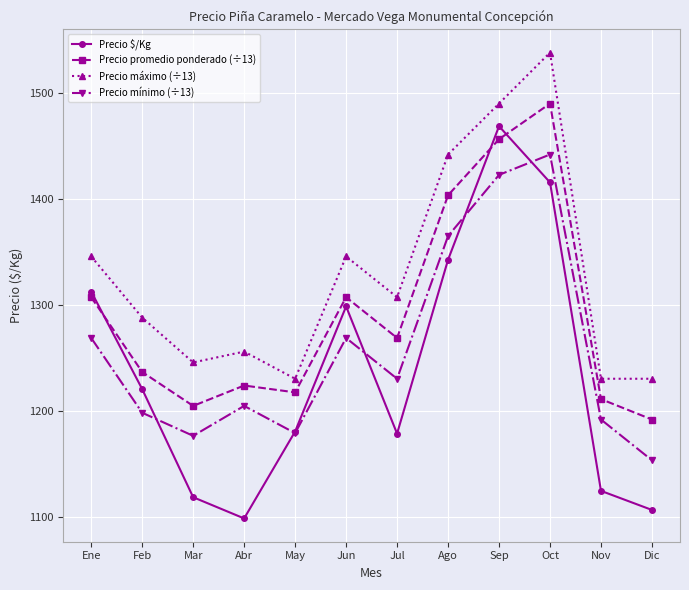

How many interior local peaks does the Precio promedio ponderado (÷13) series have?

3